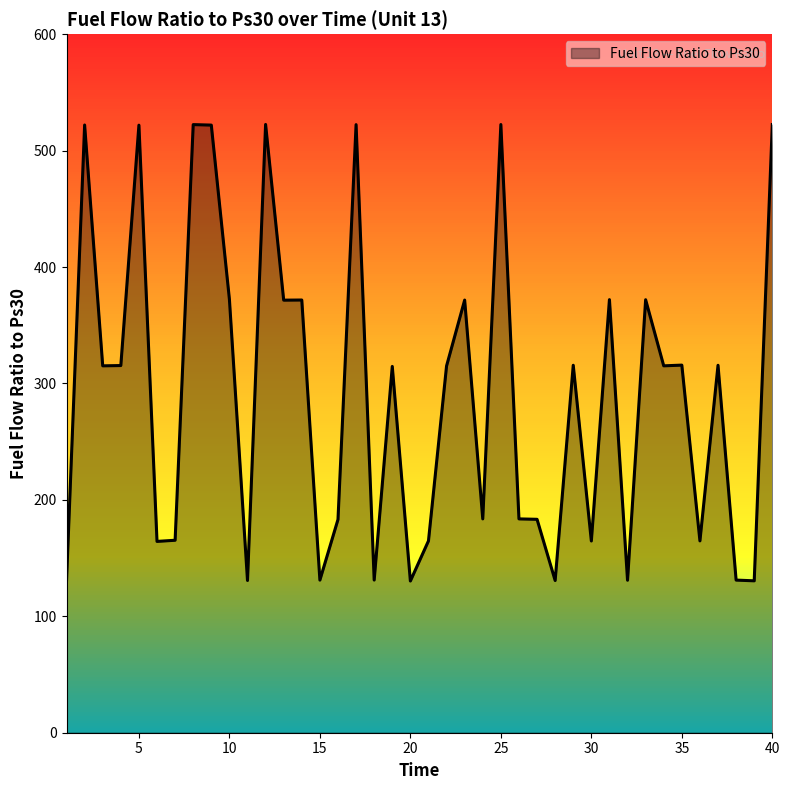

What is the greatest value displayed?

522.5